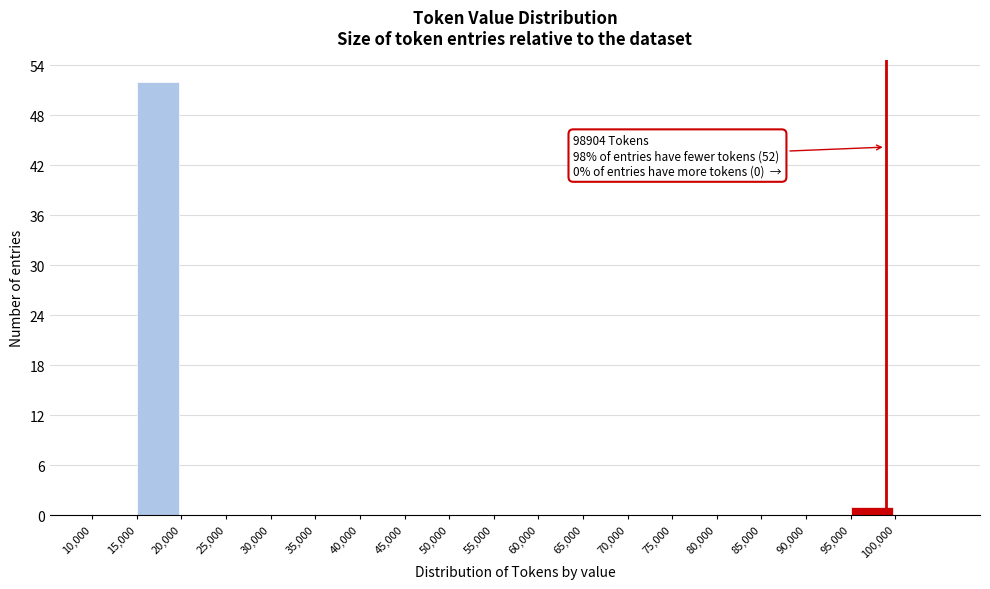

Over which range of the x-axis is the bar tallest?

15000 to 20000